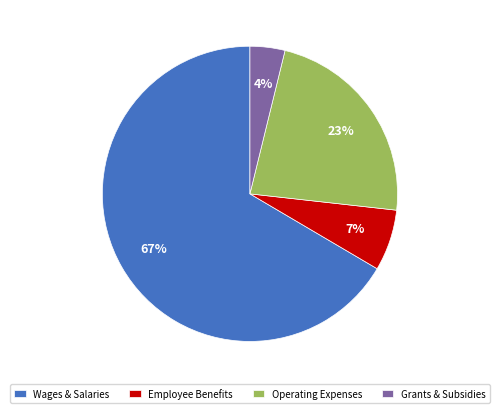

Is Operating Expenses the majority of the pie?

No